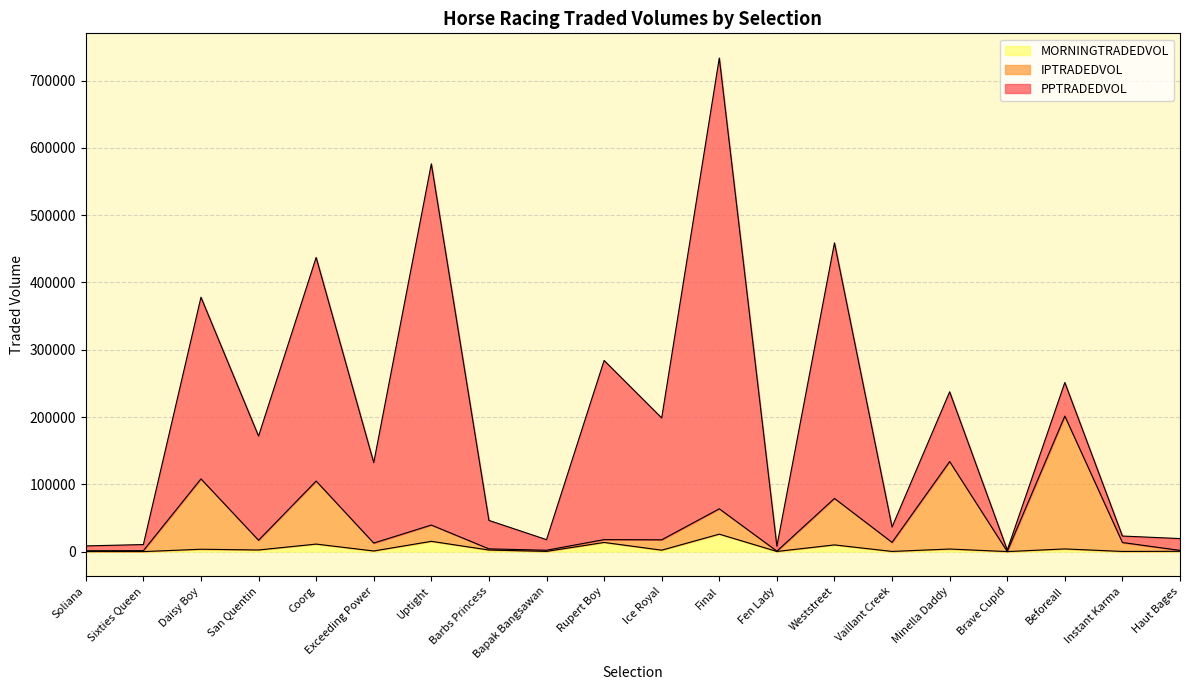

In IPTRADEDVOL, how many points are lower than both neighbors (excluding endpoints)?

7